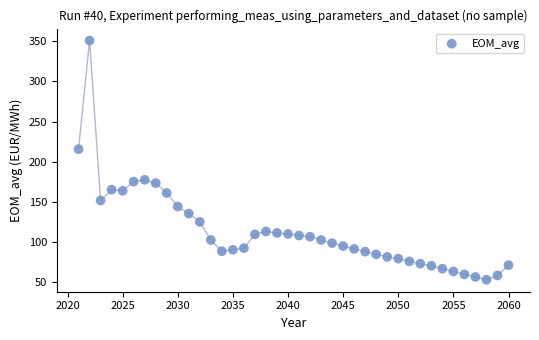

What is the range of X values (max minus min)?

39.0